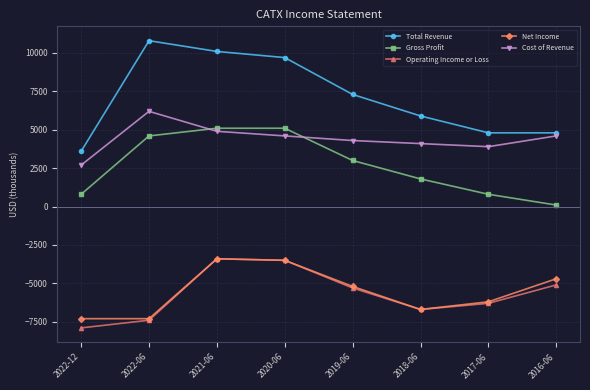

Which category has the lowest value in the Gross Profit series?

2016-06